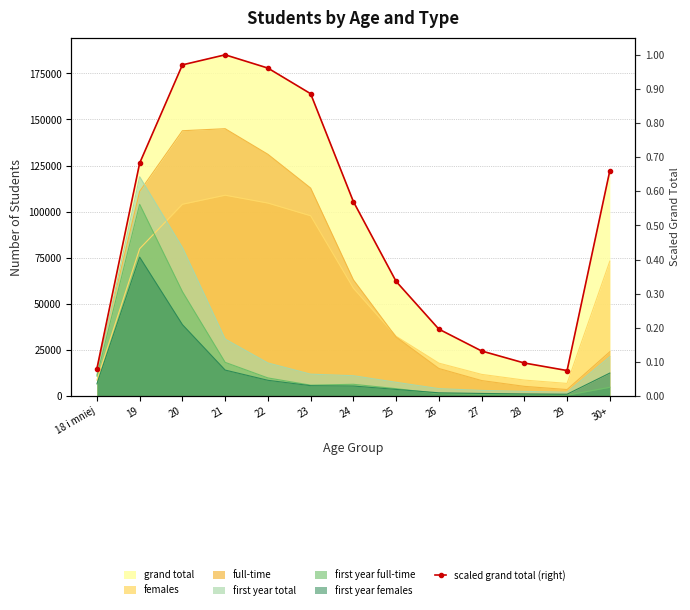

List the labels in order of value, largest first.

21, 20, 22, 23, 19, 30+, 24, 25, 26, 27, 28, 18 i mniej, 29